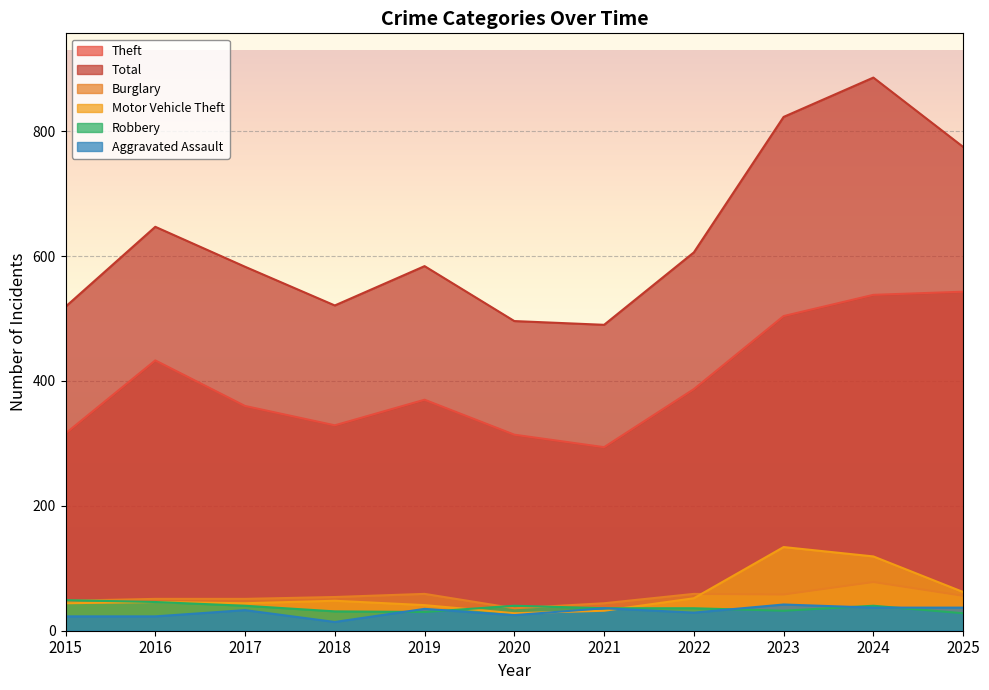

True or false: Aggravated Assault and Total intersect in this chart.

False